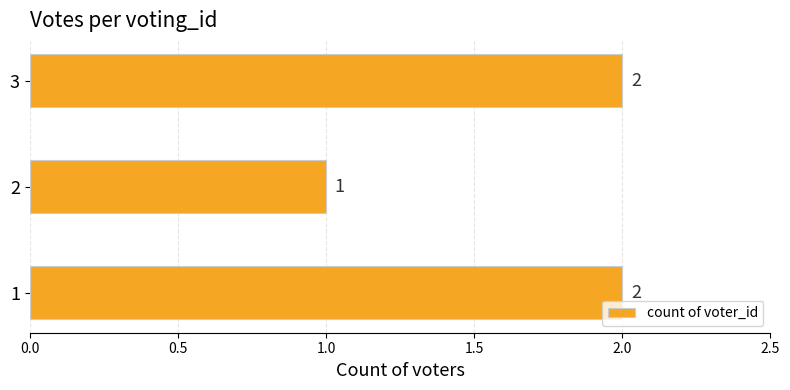

Between 3 and 2, which is larger?

3